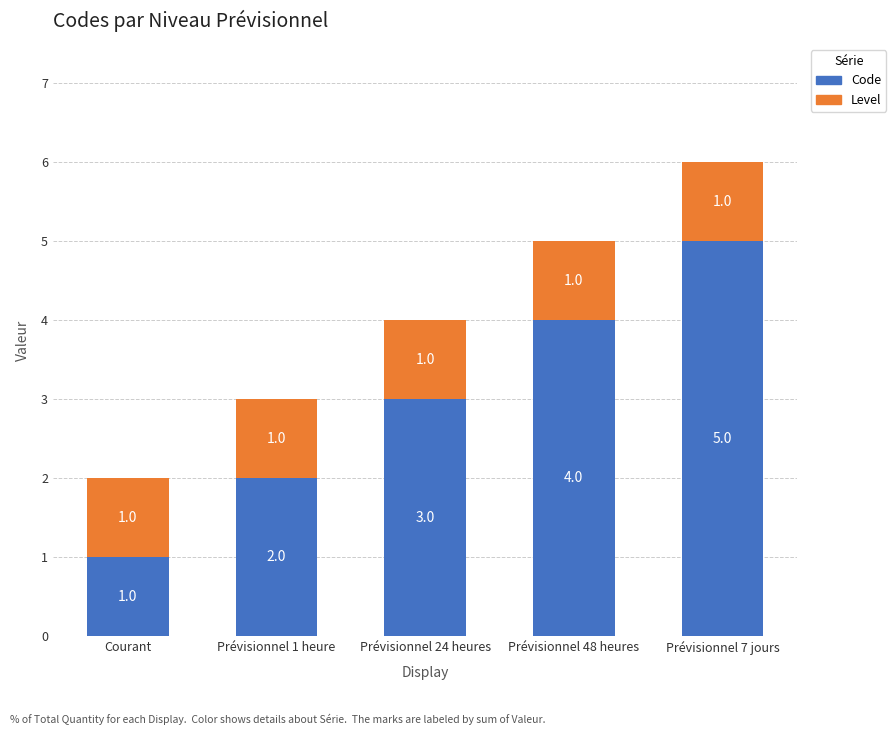

What is the sum of all Code values?

15